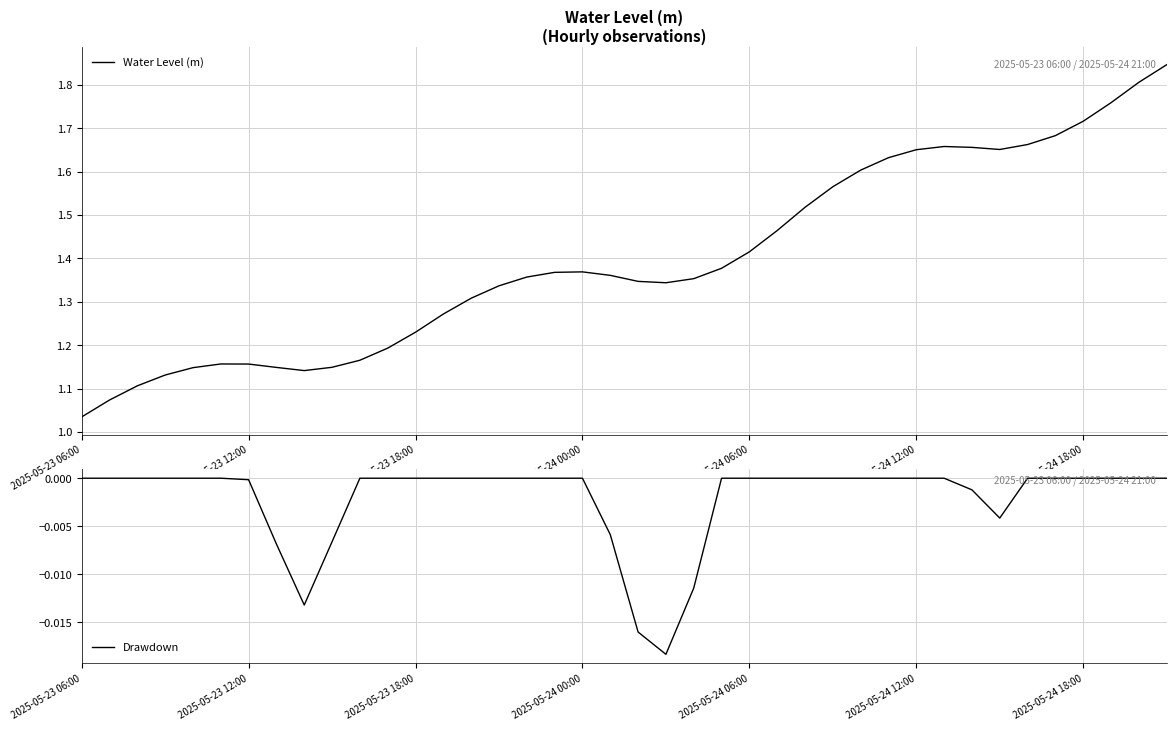

How many lines are shown in the chart?

2